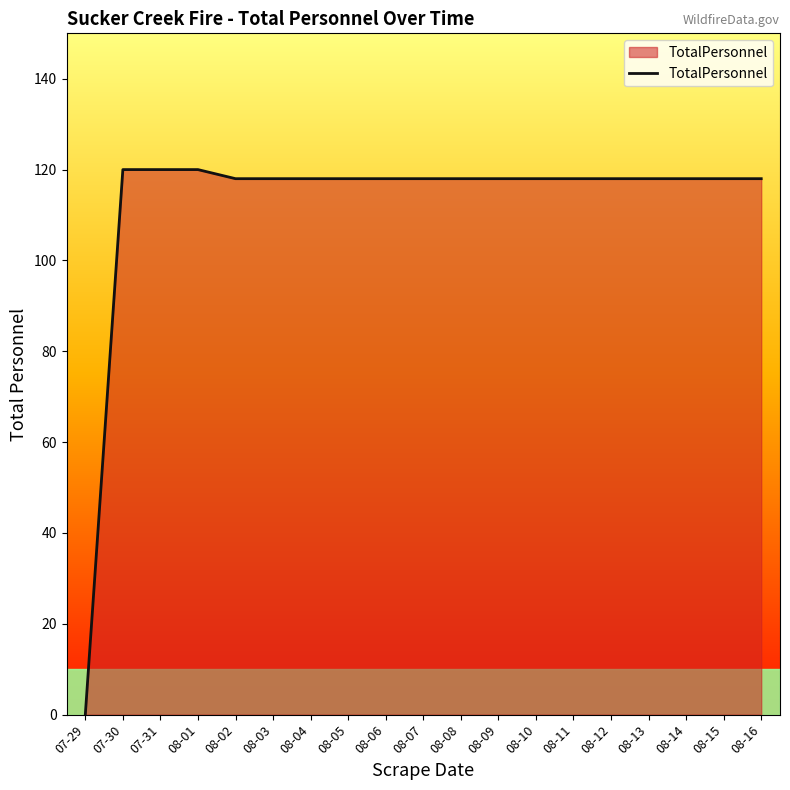

Reading right to left, list all the values displayed in this chart.

08-16=118	08-15=118	08-14=118	08-13=118	08-12=118	08-11=118	08-10=118	08-09=118	08-08=118	08-07=118	08-06=118	08-05=118	08-04=118	08-03=118	08-02=118	08-01=120	07-31=120	07-30=120	07-29=0